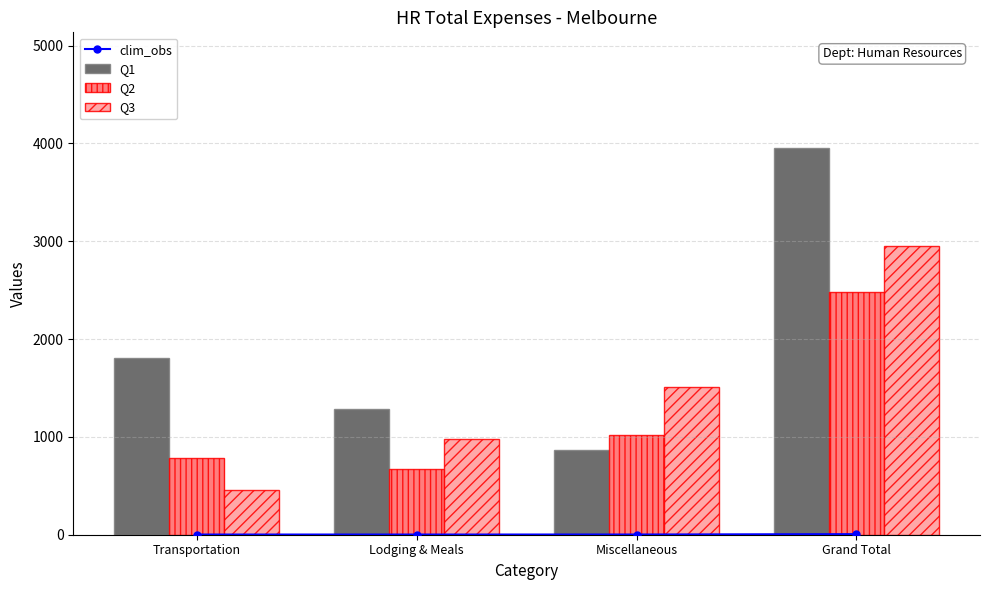

Rank the series at Transportation from lowest to highest value.

clim_obs, Q3, Q2, Q1